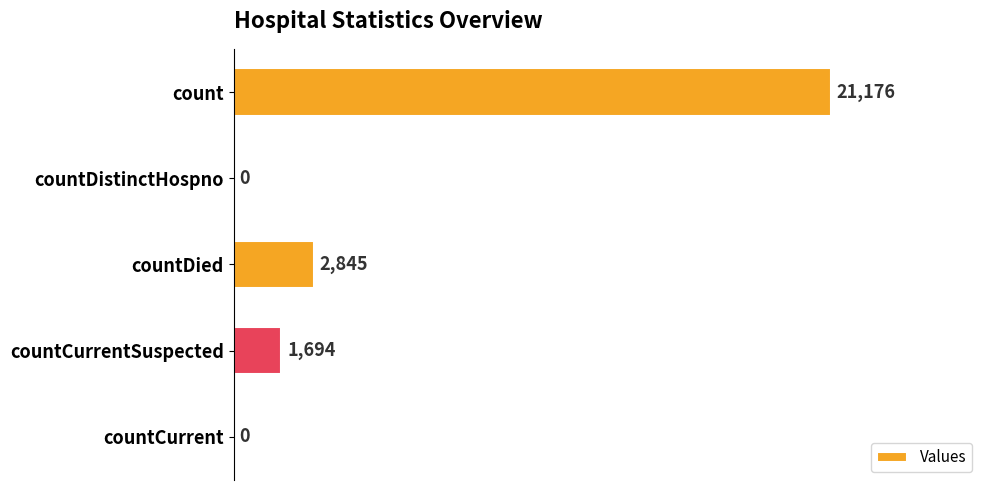

What is the sum of all values?

25715